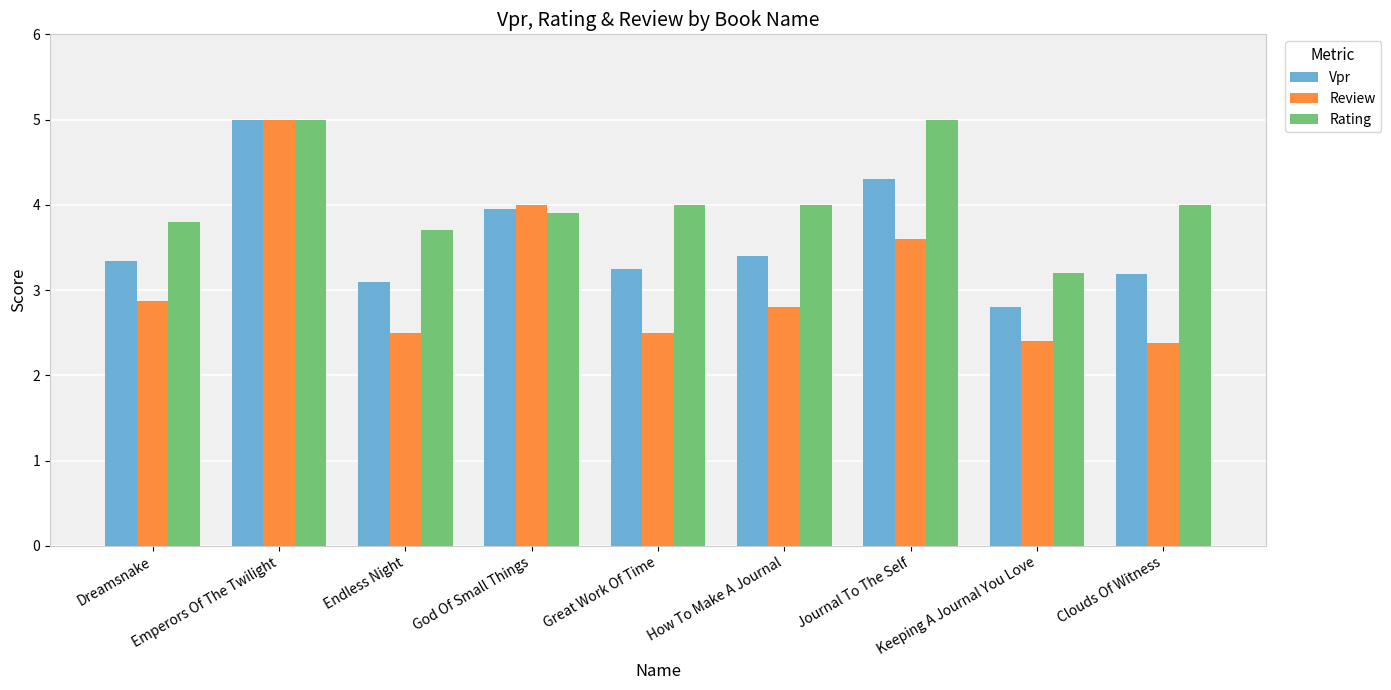

What position from the left is Dreamsnake?

1